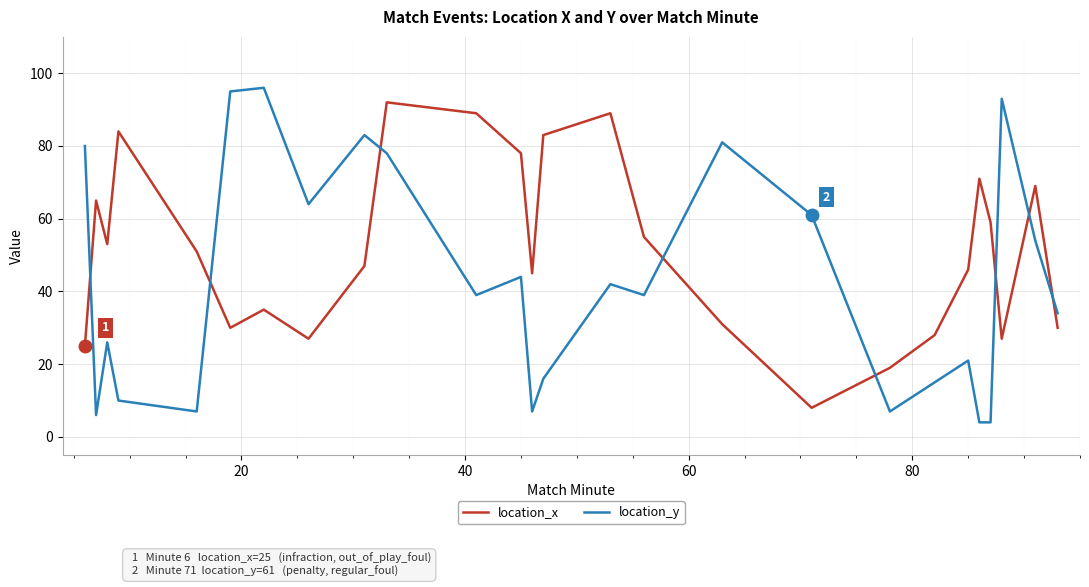

Which series has the widest spread of values?

location_y